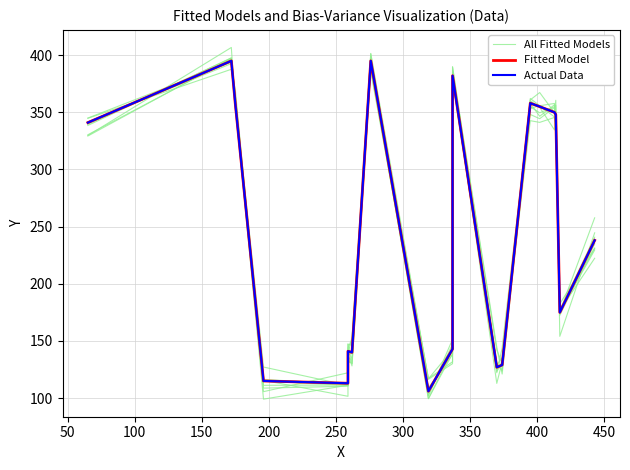

Reading left to right, extract all data points from this chart.

All Fitted Models: 345.0	393.9	362.2	127.2	111.1	139.1	152.6	401.1	102.2	147.3	378.3	123.3	130.9	342.7	341.2	345.5	339.9	177.5	230.7
Fitted Model: 341.0	395.0	357.0	115.0	113.0	141.0	140.0	395.0	106.0	143.0	382.0	127.0	129.0	358.0	355.0	350.0	348.0	175.0	238.0
Actual Data: 341.0	395.0	357.0	115.0	113.0	141.0	140.0	395.0	106.0	143.0	382.0	127.0	129.0	358.0	355.0	350.0	348.0	175.0	238.0